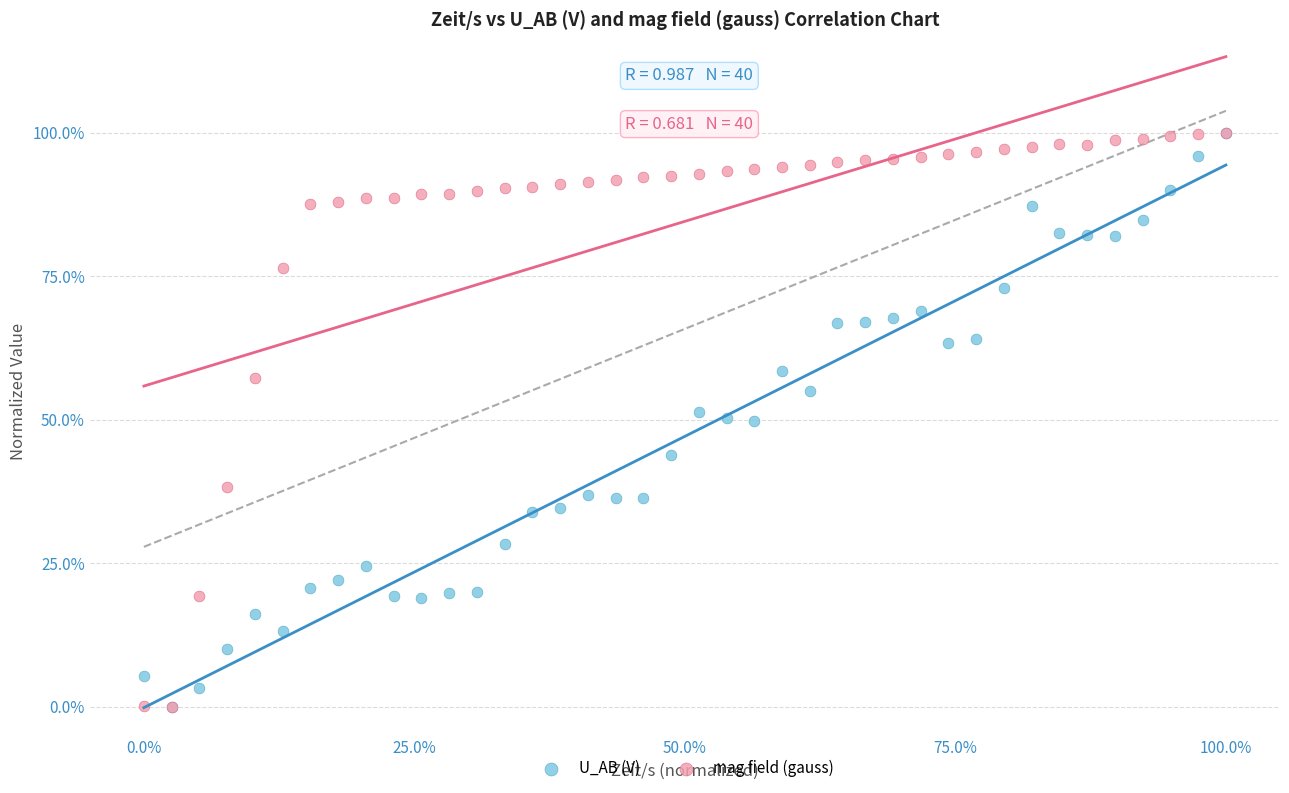

What are all the series names shown in the legend?

U_AB (V), mag field (gauss)